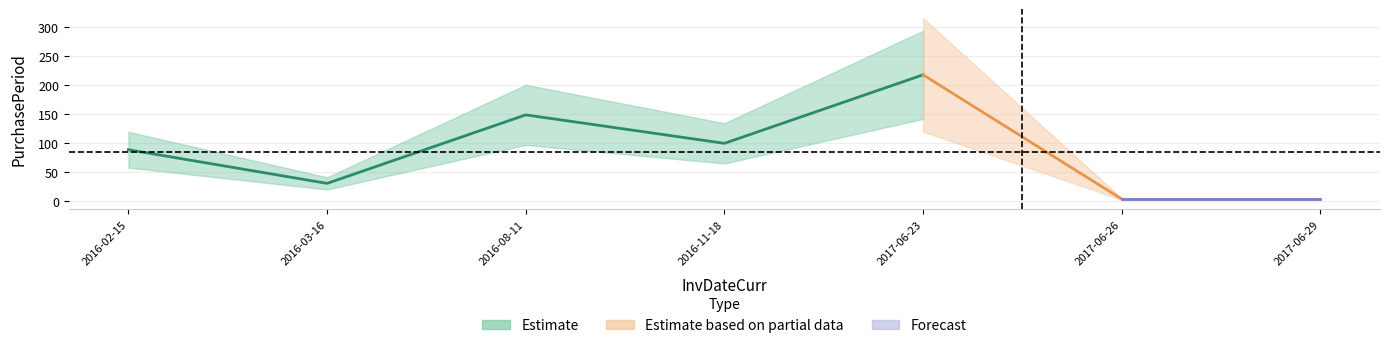

Which label corresponds to the largest value in the chart?

2017-06-23